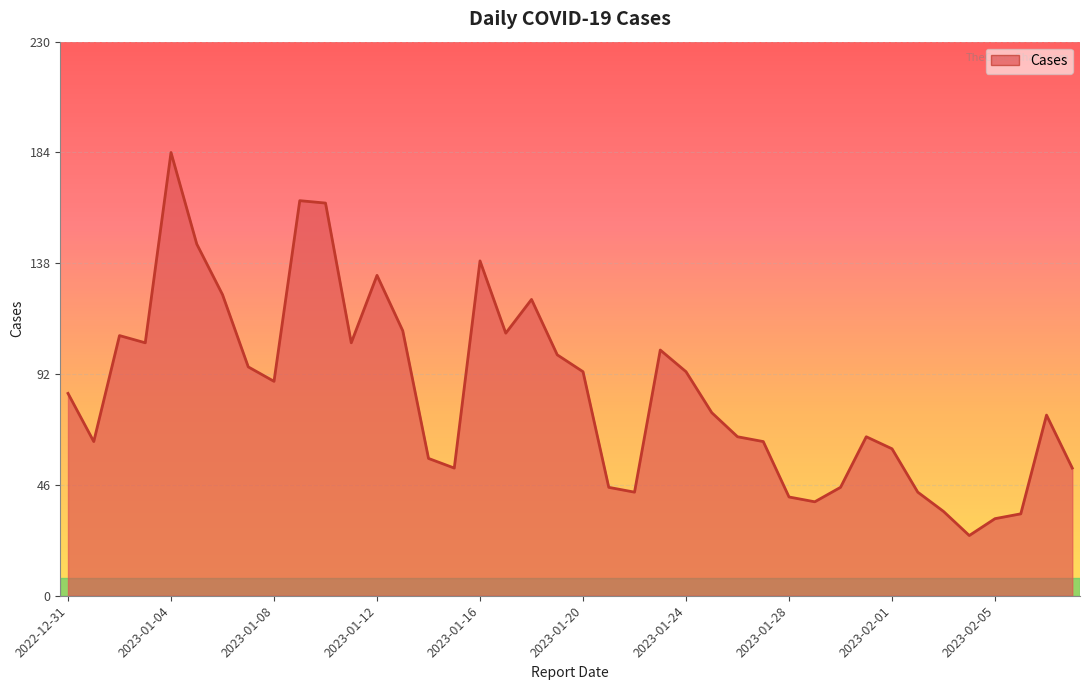

How many lines are shown in the chart?

1